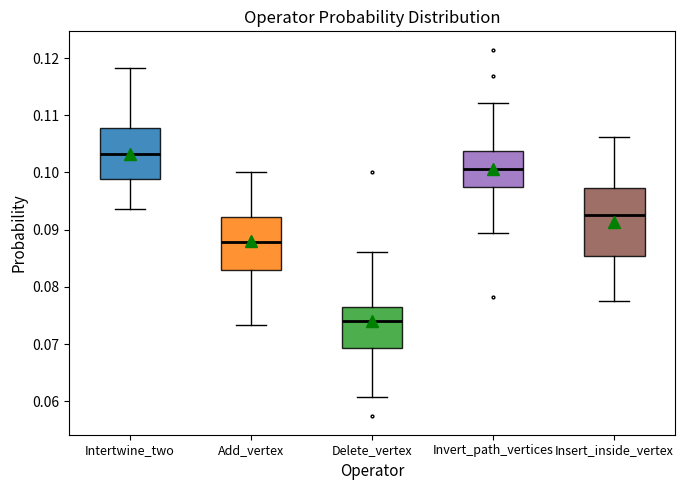

Which box's median line is the highest?

Intertwine_two